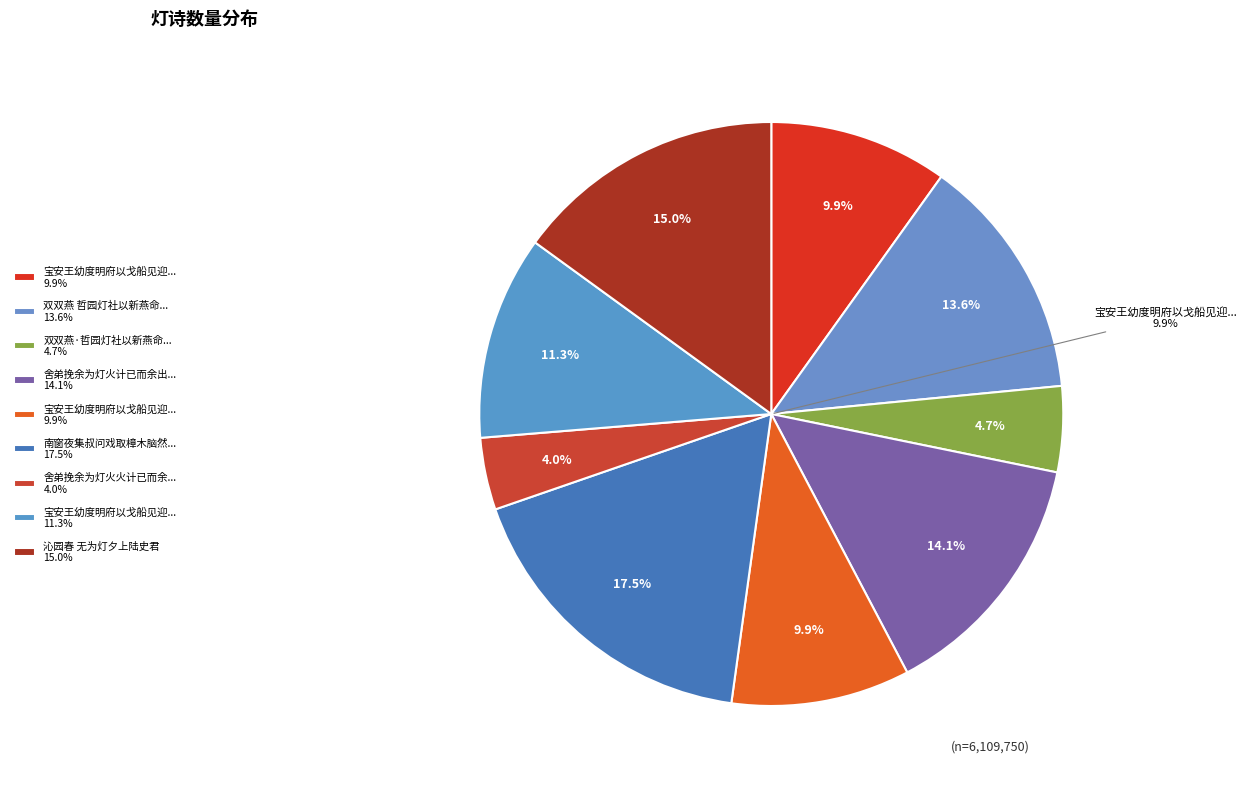

True or false: 舍弟挽余为灯火火计已而余出夜梦其以诗来感 accounts for 4% of the total.

True